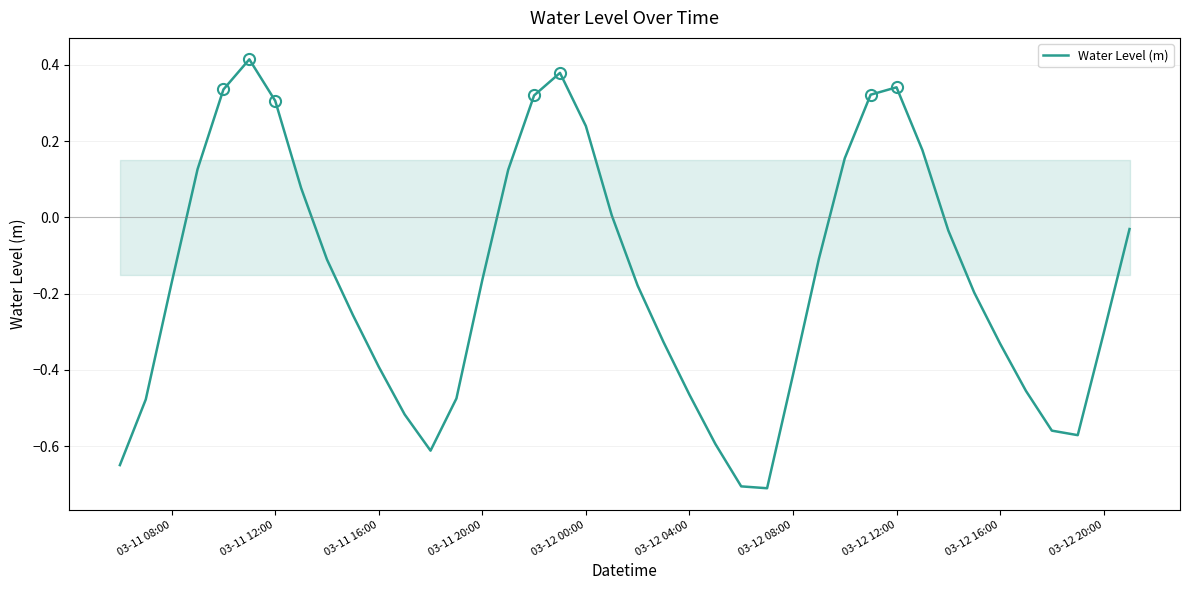

What is the difference between the maximum and minimum values?

1.1